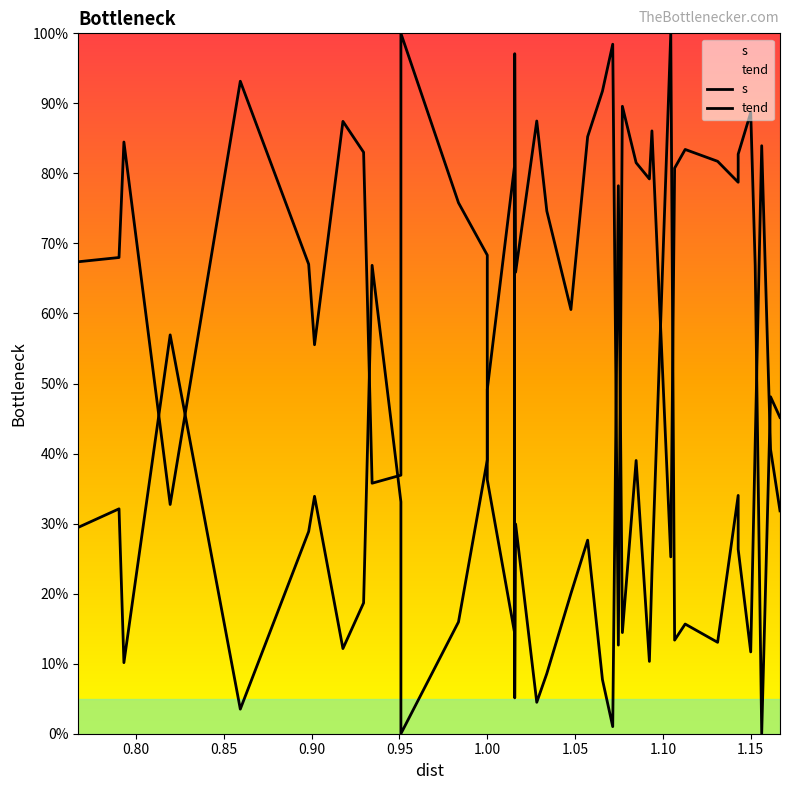

How many values in the s series are below 78?

20